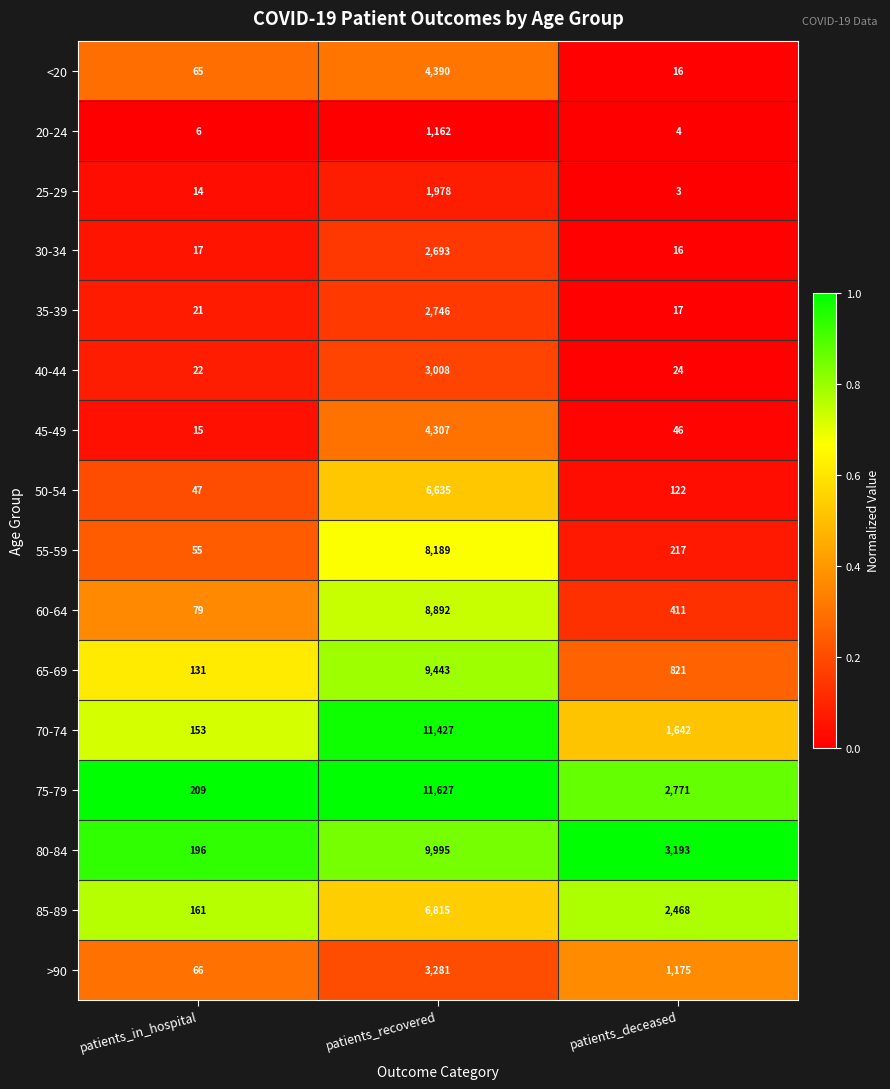

Where is 45-49 nearest to the value 2161?

patients_deceased